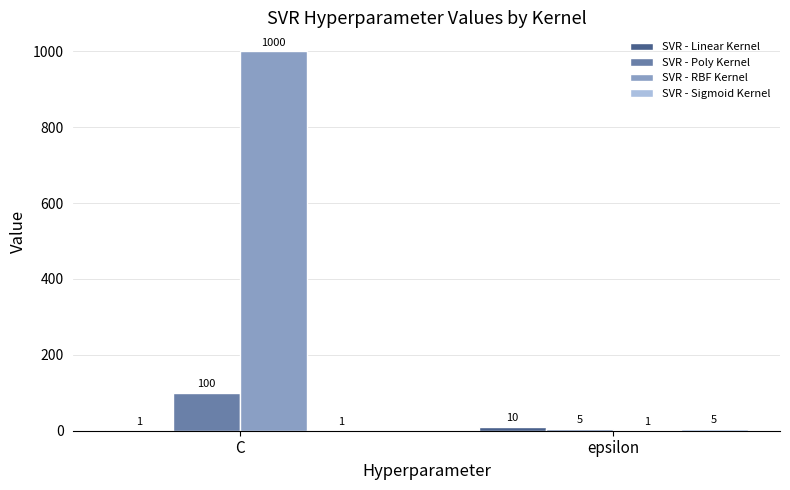

Are the bars grouped side by side (vs. stacked)?

Yes